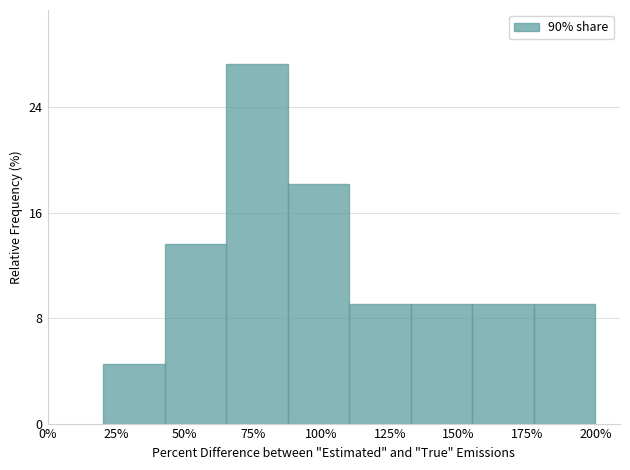

Reading left to right, list all the values displayed in this chart.

4.5	13.6	27.3	18.2	9.1	9.1	9.1	9.1